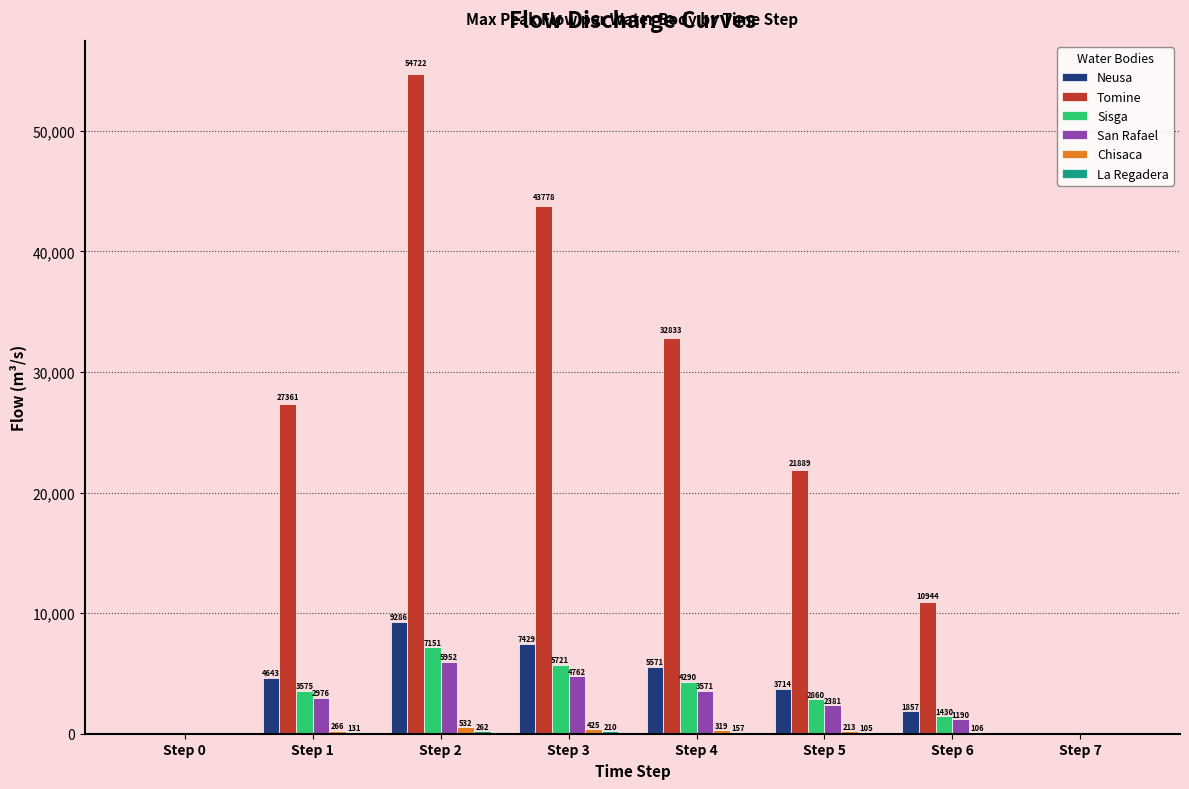

Are the bars grouped side by side (vs. stacked)?

Yes